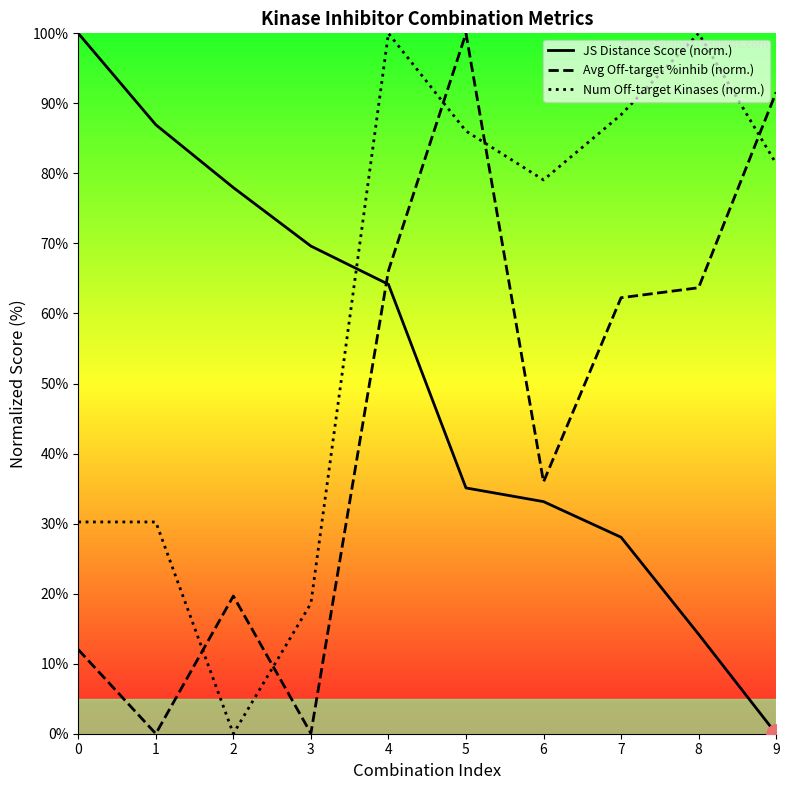

What are all the series names shown in the legend?

JS Distance Score (norm.), Avg Off-target %inhib (norm.), Num Off-target Kinases (norm.)